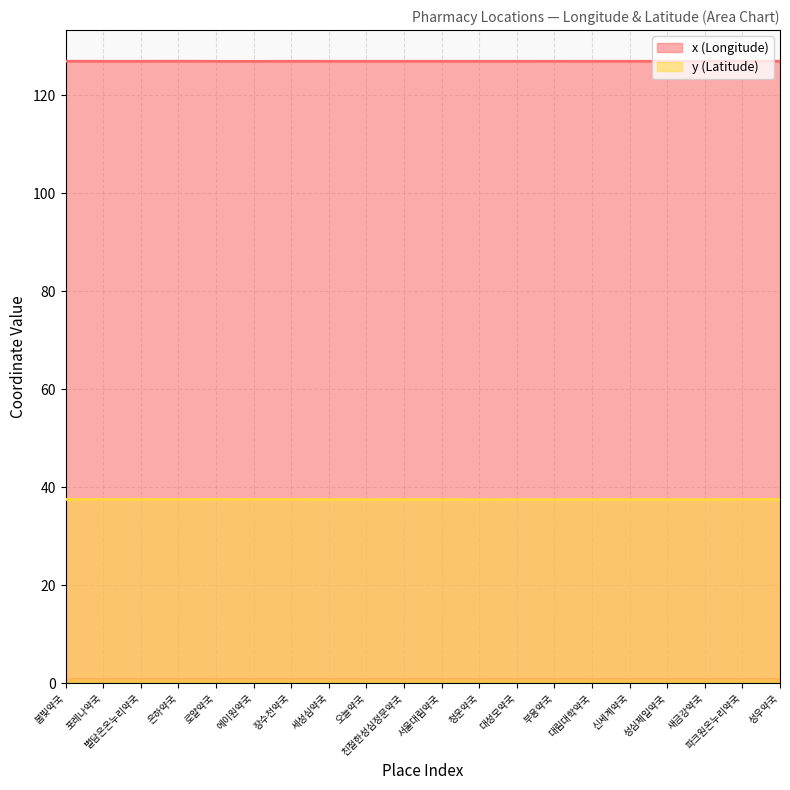

What position from the left is 청운약국?

12